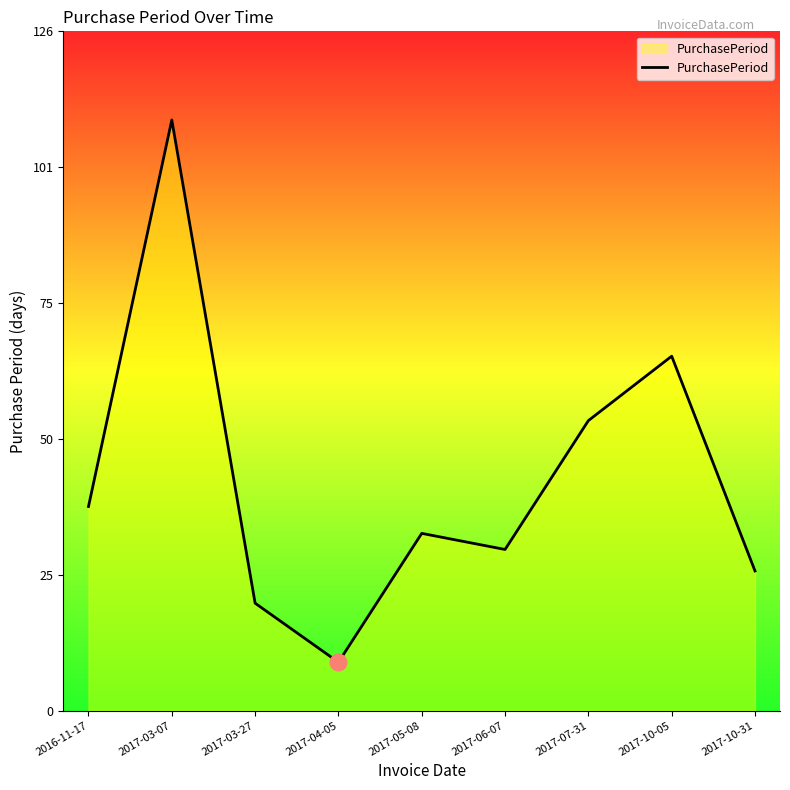

What is the sum of all values?

386